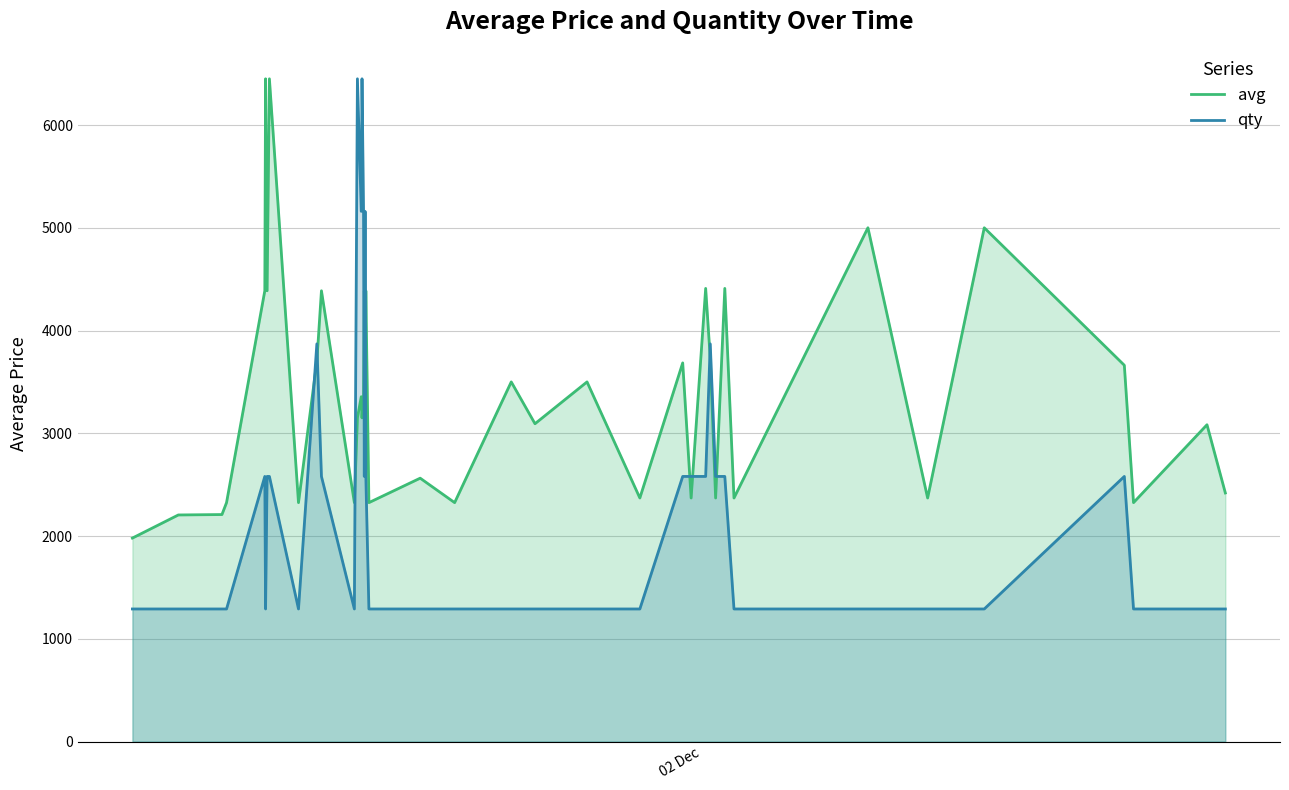

What is the difference between the maximum and minimum values in the avg series?

4470